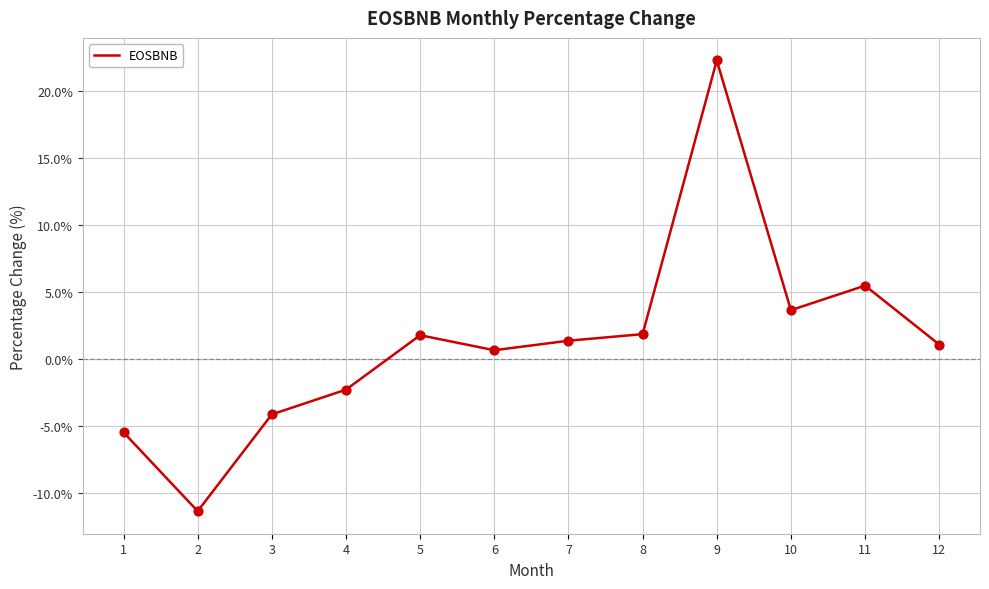

Between 6 and 9, which is larger?

9